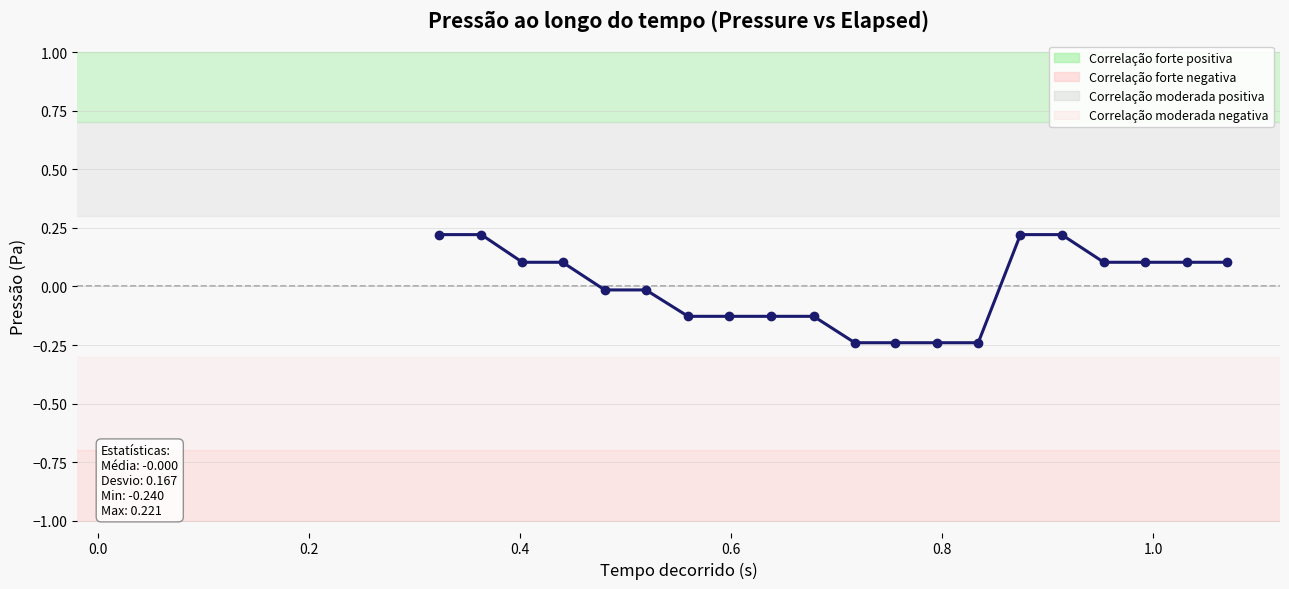

What is the value of the 4th point from the left?

0.1